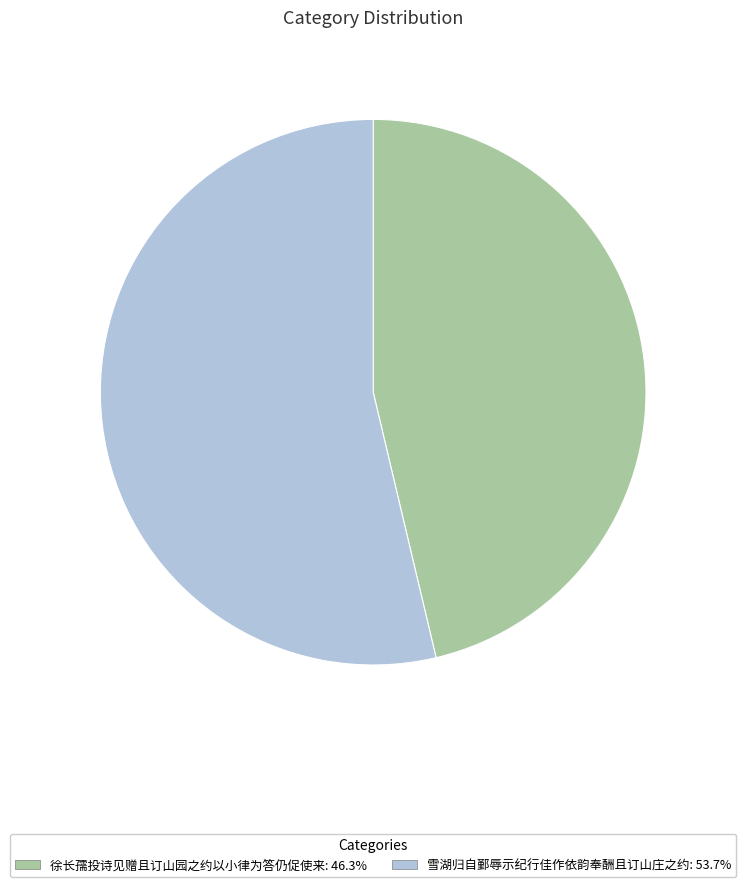

What is the largest slice in the pie chart?

雪湖归自鄞辱示纪行佳作依韵奉酬且订山庄之约